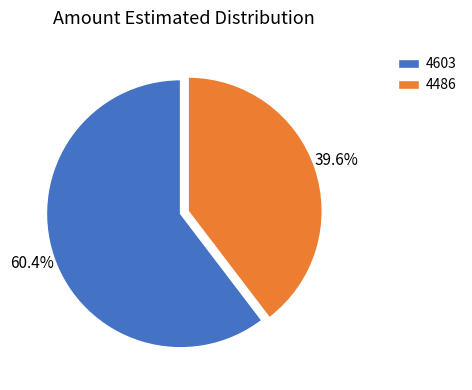

To the nearest percent, what percentage of the pie is 4486?

40%